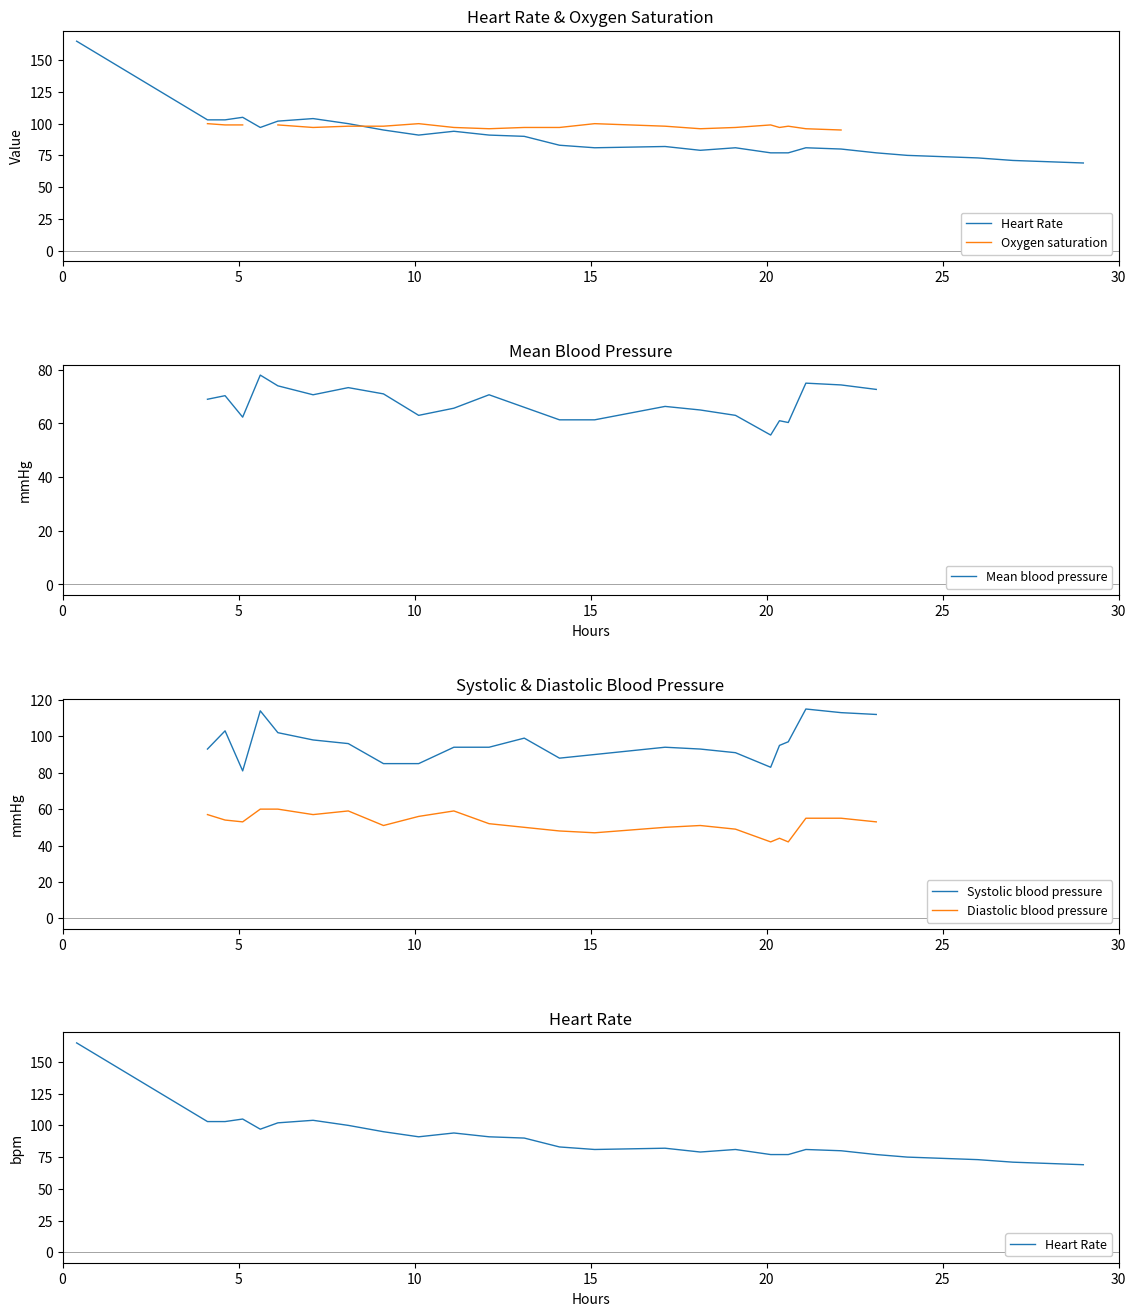

At how many categories does at least one series exceed 136?

1